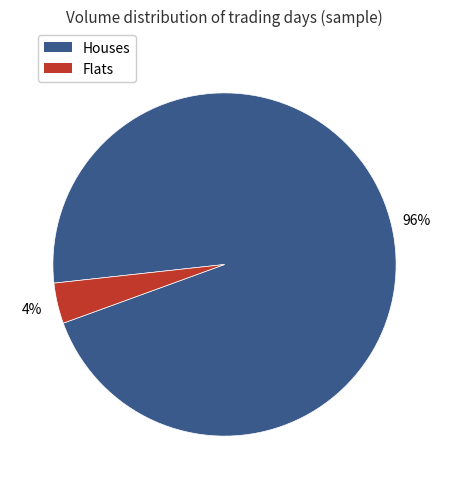

Does any single category account for the majority?

Yes